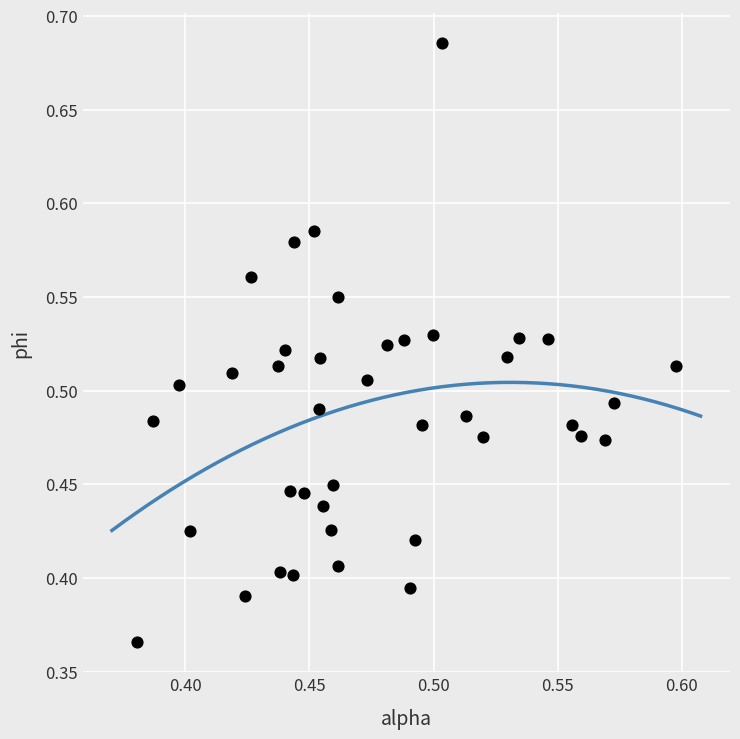

What is the range of Y values (max minus min)?

0.3